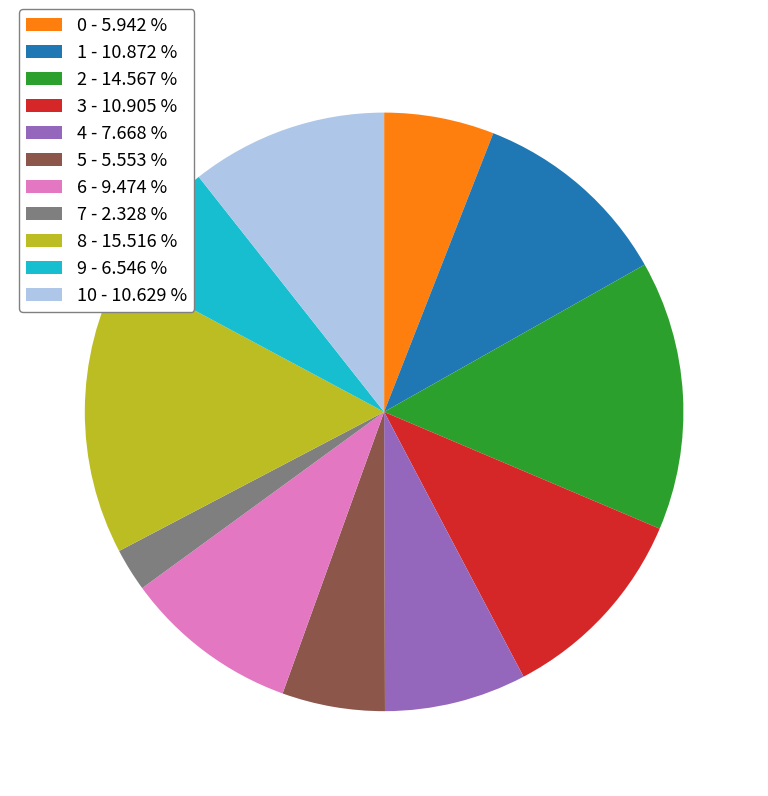

Do 3 - 10.905 % and 1 - 10.872 % together represent more than half of the pie?

No